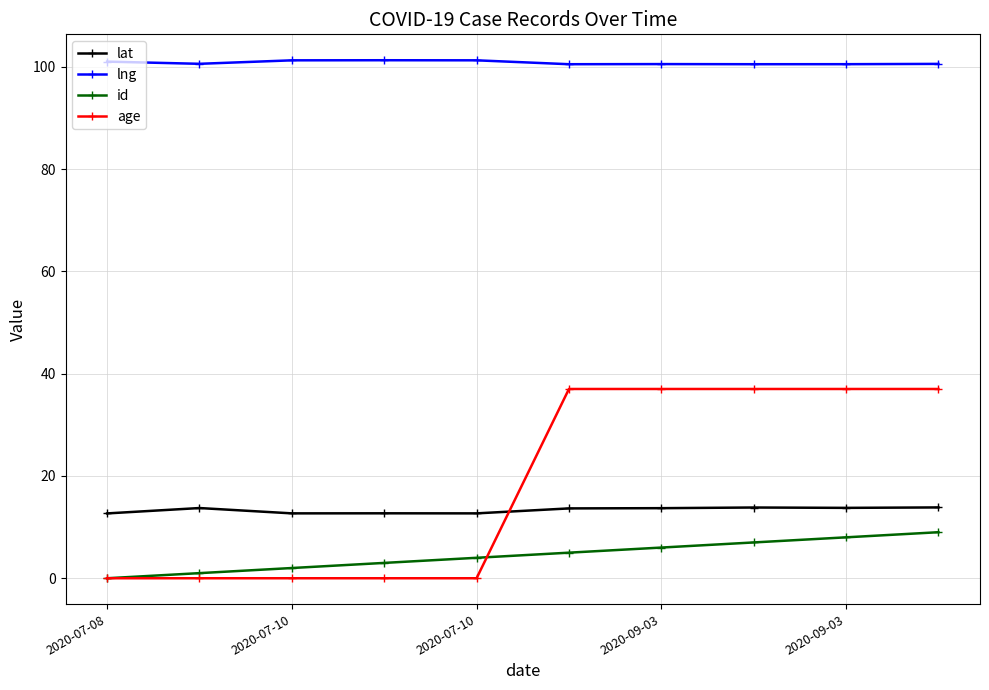

How many positive values does the id series have?

9